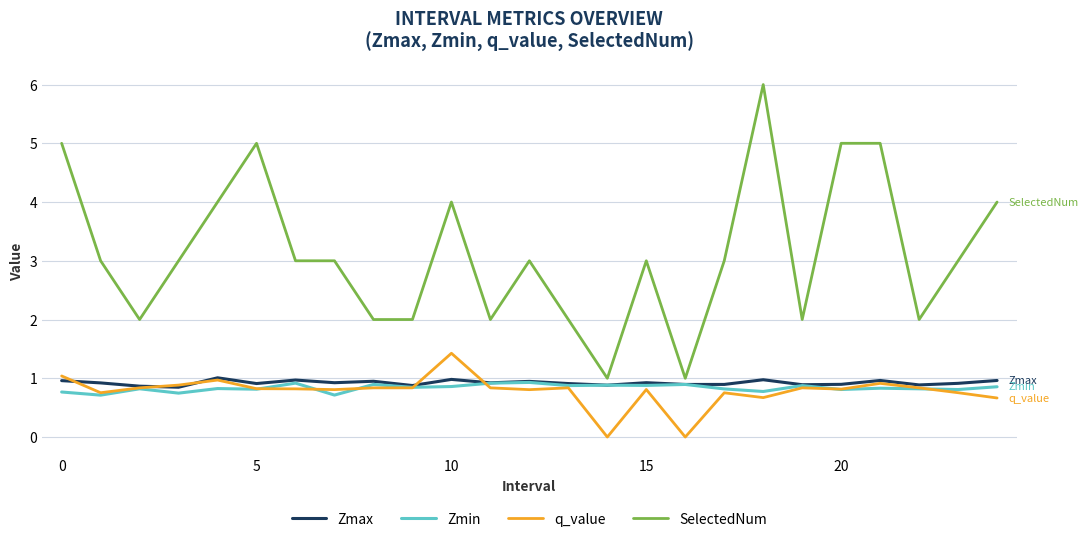

Which series has the largest total across all categories?

SelectedNum